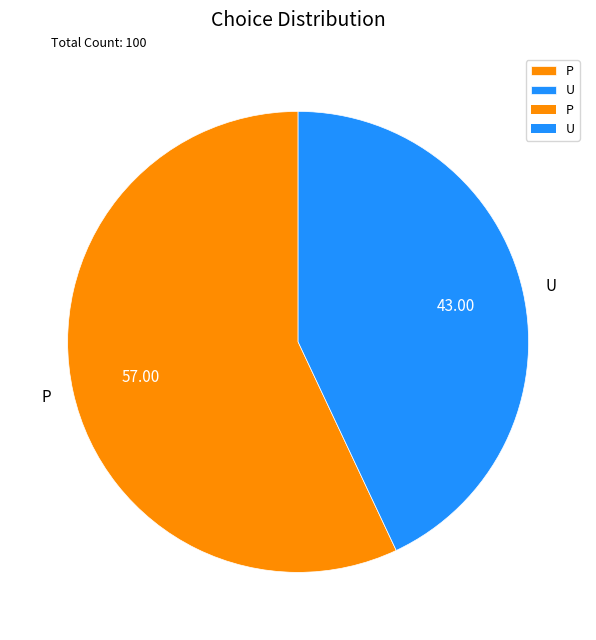

Is there a majority slice in this chart?

Yes